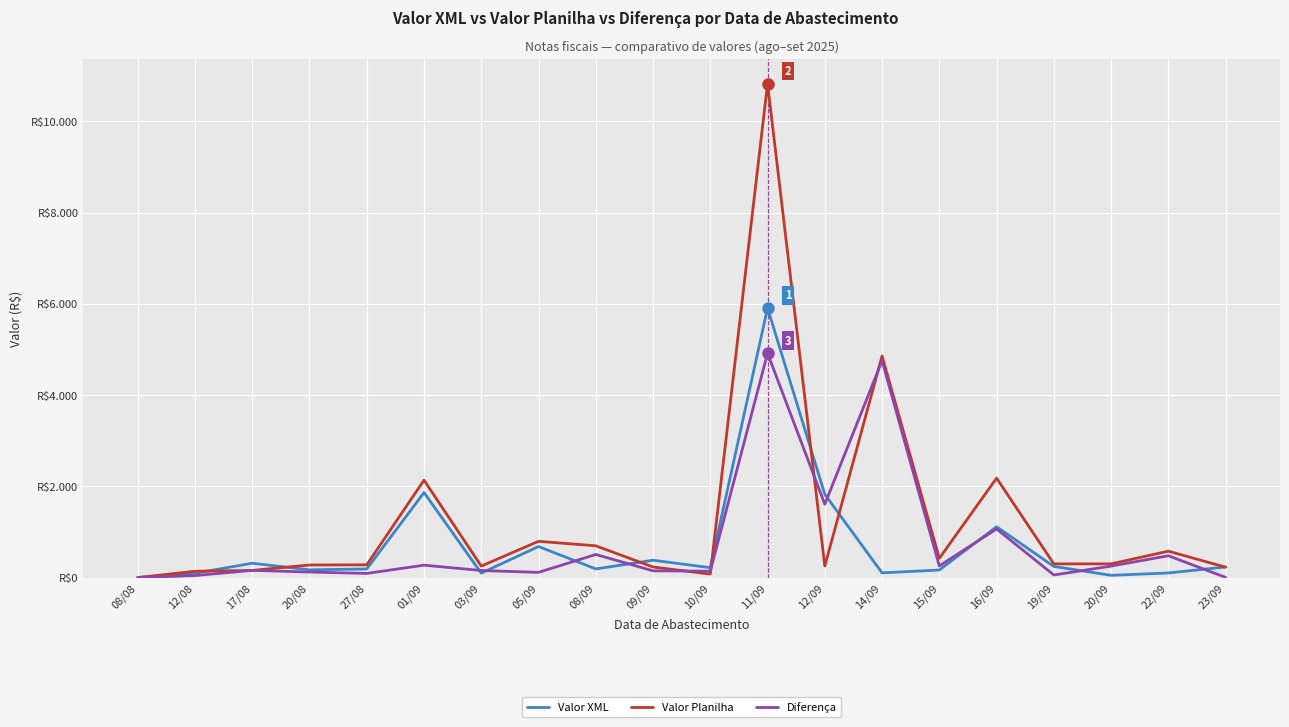

Reading left to right, list all the values displayed in this chart.

Valor XML: 08/08=0.0	12/08=94.3	17/08=313.9	20/08=169.5	27/08=188.7	01/09=1862.6	03/09=96.9	05/09=680.5	08/09=189.5	09/09=379.4	10/09=216.7	11/09=5905.9	12/09=1823.5	14/09=103.0	15/09=165.7	16/09=1114.0	19/09=243.6	20/09=49.1	22/09=100.7	23/09=232.1
Valor Planilha: 08/08=0.0	12/08=138.4	17/08=156.2	20/08=275.6	27/08=279.3	01/09=2134.4	03/09=251.6	05/09=794.3	08/09=695.8	09/09=231.7	10/09=76.6	11/09=10822.2	12/09=253.8	14/09=4856.2	15/09=421.1	16/09=2179.2	19/09=300.0	20/09=300.2	22/09=578.6	23/09=227.5
Diferença: 08/08=0.0	12/08=44.1	17/08=157.7	20/08=121.6	27/08=90.6	01/09=271.8	03/09=154.7	05/09=113.8	08/09=506.3	09/09=147.7	10/09=140.1	11/09=4916.2	12/09=1607.7	14/09=4753.1	15/09=255.5	16/09=1065.1	19/09=56.4	20/09=251.1	22/09=477.9	23/09=4.6